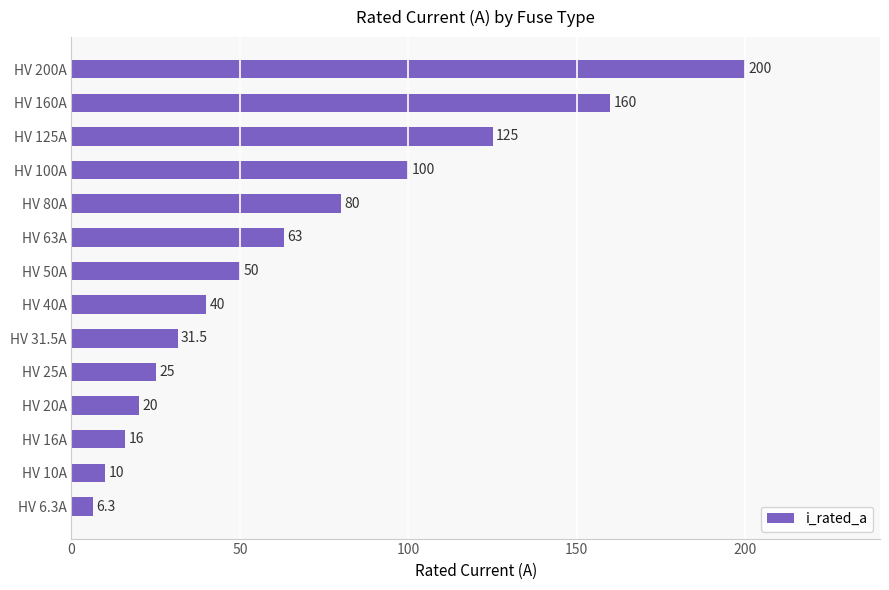

Are the bars grouped side by side (vs. stacked)?

No